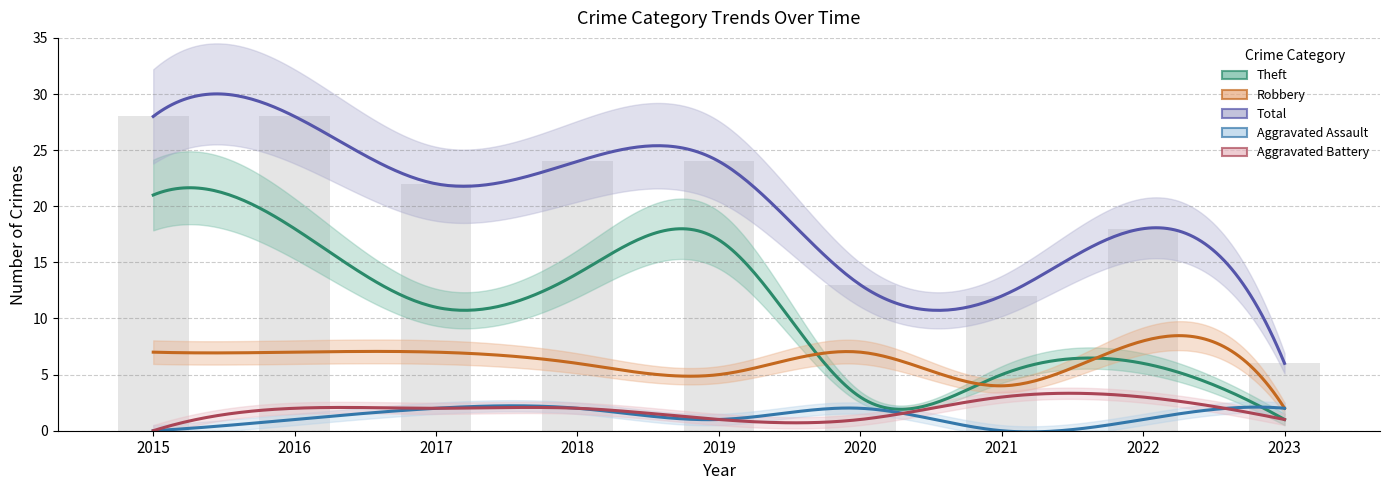

What is the maximum value shown in the chart?

28